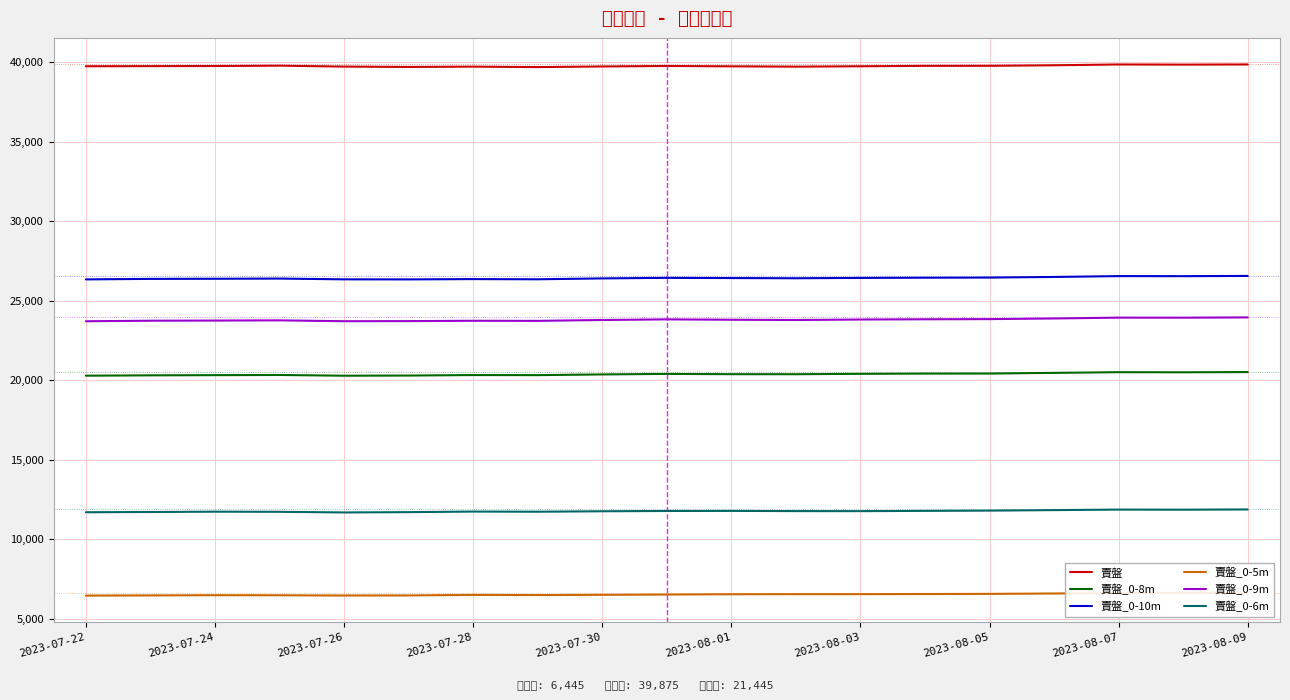

What is the minimum value shown in the chart?

6445